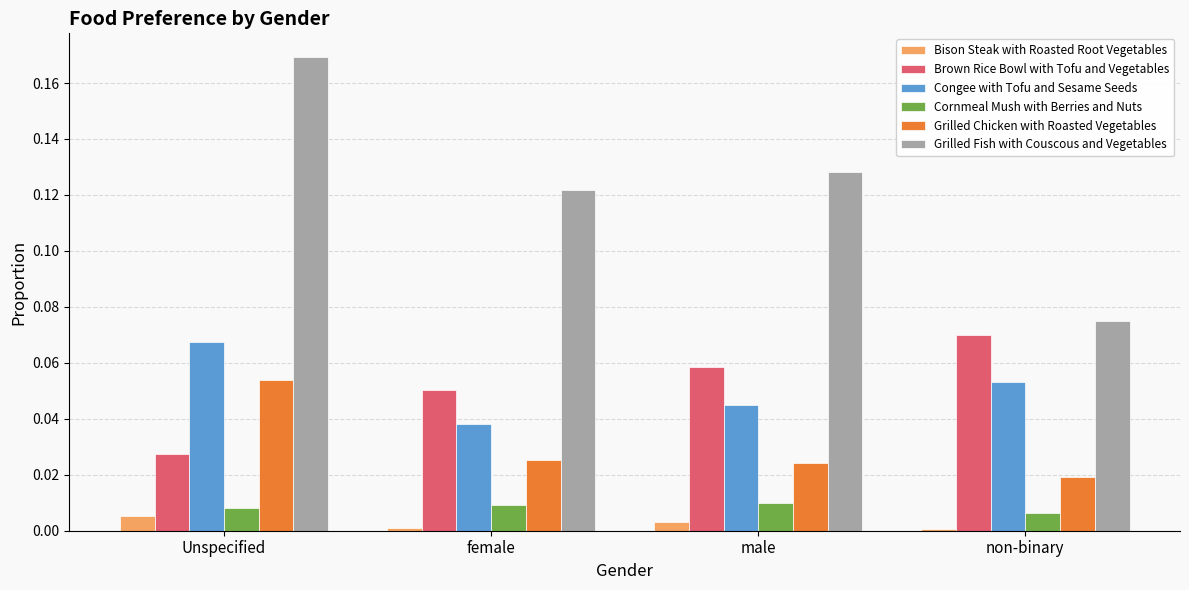

True or false: Grilled Fish with Couscous and Vegetables has a value of 0.2 at female.

False